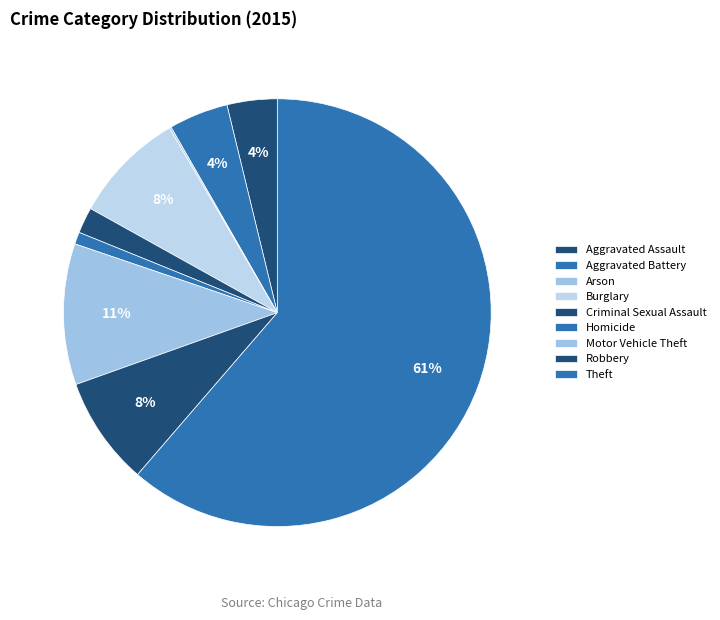

How many slices are in this pie chart?

9